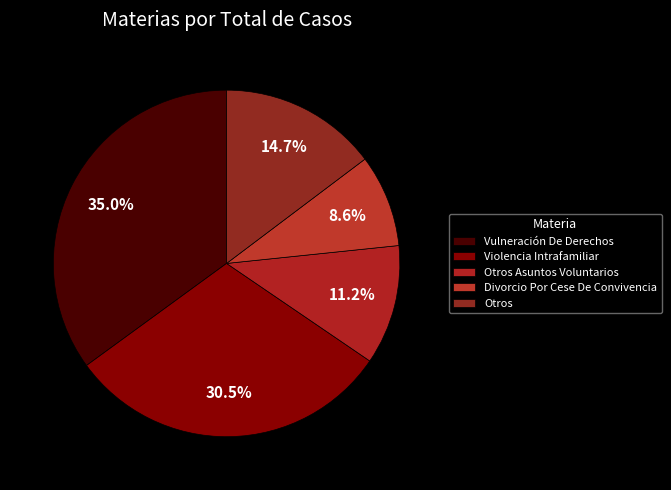

Does Divorcio Por Cese De Convivencia represent more than half of the total?

No